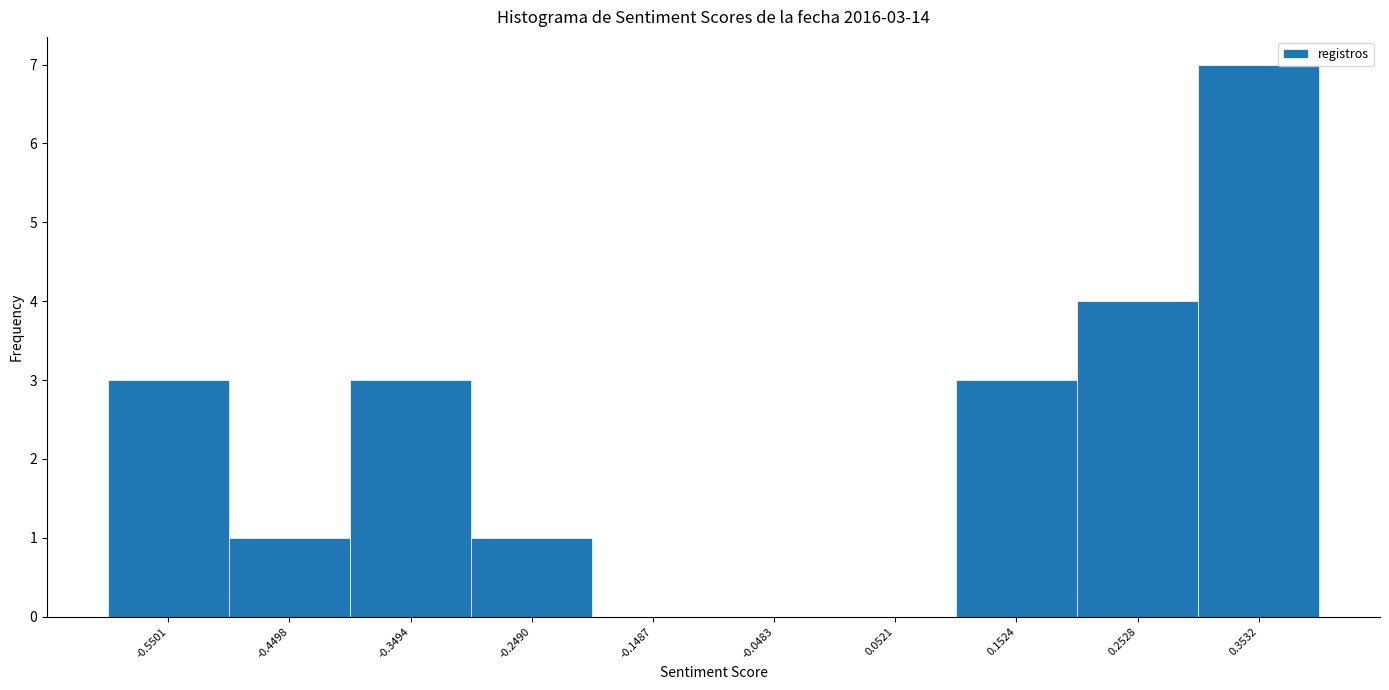

Reading right to left, extract all data points from this chart.

0.3532=7	0.2528=4	0.1524=3	0.0521=0	-0.0483=0	-0.1487=0	-0.2490=1	-0.3494=3	-0.4498=1	-0.5501=3